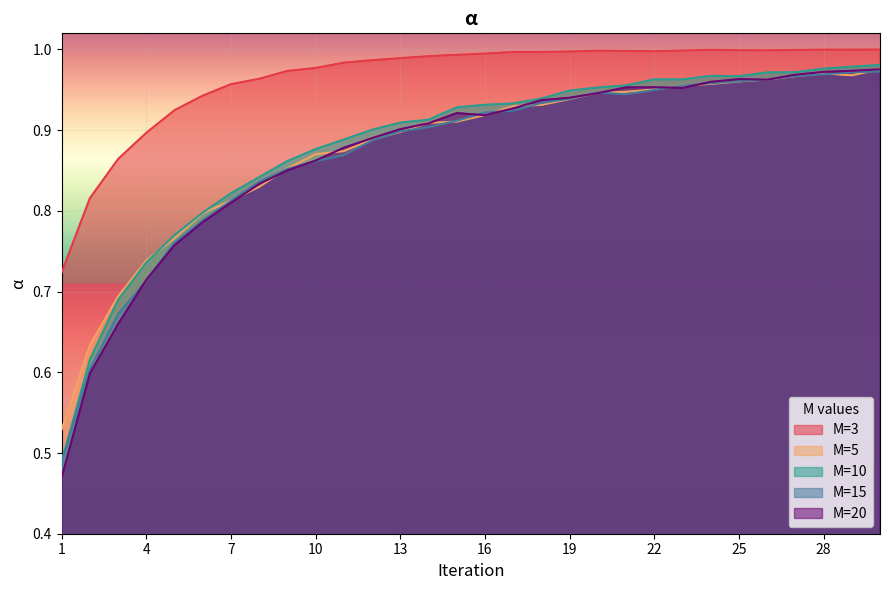

Reading left to right, list all the values displayed in this chart.

M=3: 1=0.7	2=0.8	3=0.9	4=0.9	5=0.9	6=0.9	7=1.0	8=1.0	9=1.0	10=1.0	11=1.0	12=1.0	13=1.0	14=1.0	15=1.0	16=1.0	17=1.0	18=1.0	19=1.0	20=1.0	21=1.0	22=1.0	23=1.0	24=1.0	25=1.0	26=1.0	27=1.0	28=1.0	29=1.0	30=1.0
M=5: 1=0.5	2=0.6	3=0.7	4=0.7	5=0.8	6=0.8	7=0.8	8=0.8	9=0.9	10=0.9	11=0.9	12=0.9	13=0.9	14=0.9	15=0.9	16=0.9	17=0.9	18=0.9	19=0.9	20=0.9	21=0.9	22=1.0	23=1.0	24=1.0	25=1.0	26=1.0	27=1.0	28=1.0	29=1.0	30=1.0
M=10: 1=0.5	2=0.6	3=0.7	4=0.7	5=0.8	6=0.8	7=0.8	8=0.8	9=0.9	10=0.9	11=0.9	12=0.9	13=0.9	14=0.9	15=0.9	16=0.9	17=0.9	18=0.9	19=0.9	20=1.0	21=1.0	22=1.0	23=1.0	24=1.0	25=1.0	26=1.0	27=1.0	28=1.0	29=1.0	30=1.0
M=15: 1=0.5	2=0.6	3=0.7	4=0.7	5=0.8	6=0.8	7=0.8	8=0.8	9=0.9	10=0.9	11=0.9	12=0.9	13=0.9	14=0.9	15=0.9	16=0.9	17=0.9	18=0.9	19=0.9	20=0.9	21=0.9	22=0.9	23=1.0	24=1.0	25=1.0	26=1.0	27=1.0	28=1.0	29=1.0	30=1.0
M=20: 1=0.5	2=0.6	3=0.7	4=0.7	5=0.8	6=0.8	7=0.8	8=0.8	9=0.9	10=0.9	11=0.9	12=0.9	13=0.9	14=0.9	15=0.9	16=0.9	17=0.9	18=0.9	19=0.9	20=0.9	21=1.0	22=1.0	23=1.0	24=1.0	25=1.0	26=1.0	27=1.0	28=1.0	29=1.0	30=1.0